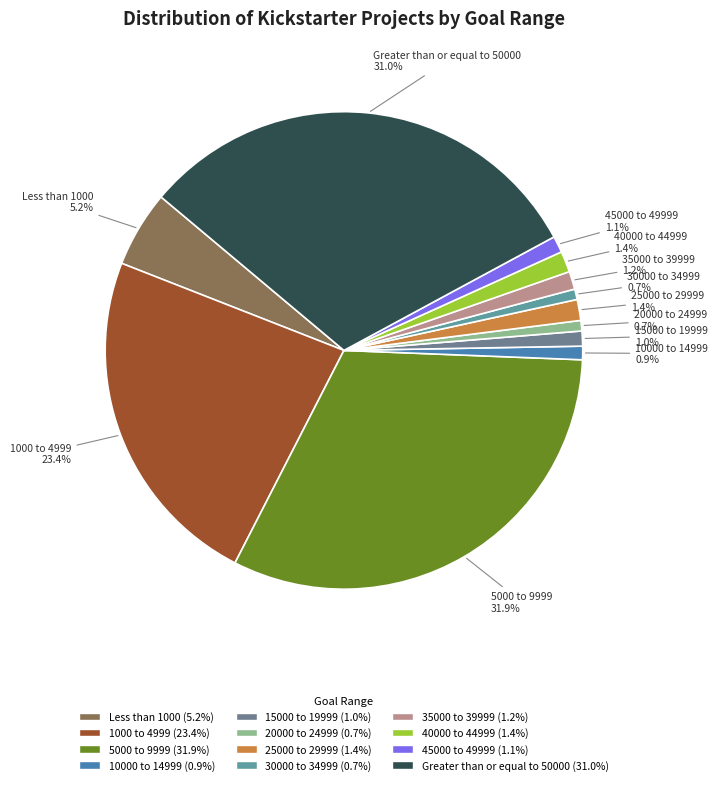

True or false: 40000 to 44999 accounts for 7% of the total.

False